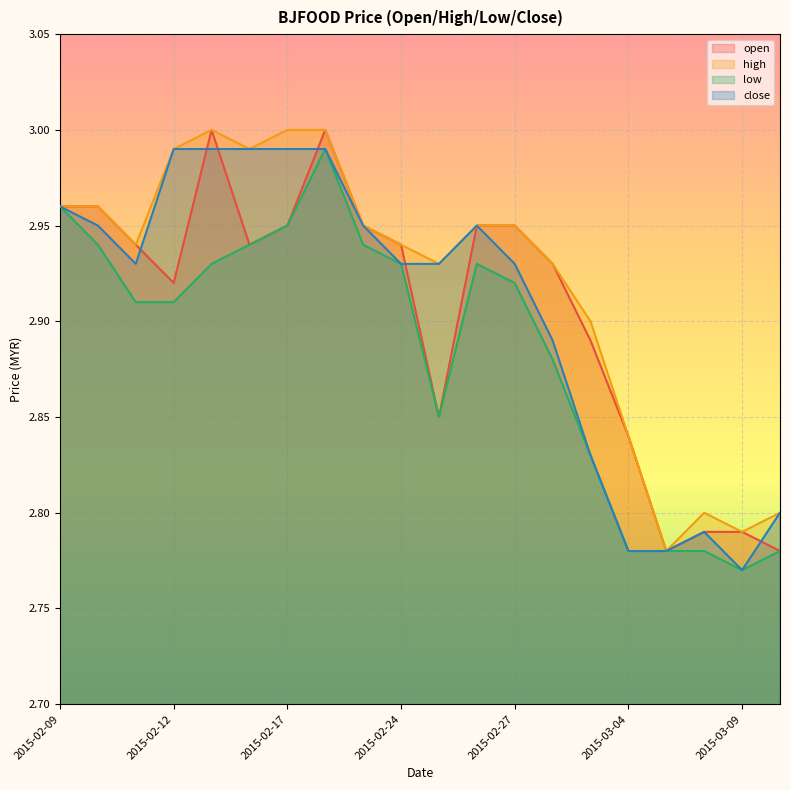

What is the difference between the maximum and minimum values in the low series?

0.2